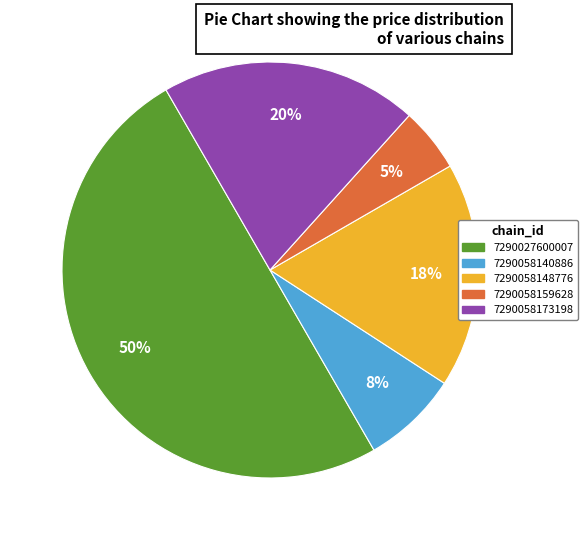

To the nearest percent, what is the difference between the largest and smallest slice percentages?

45%